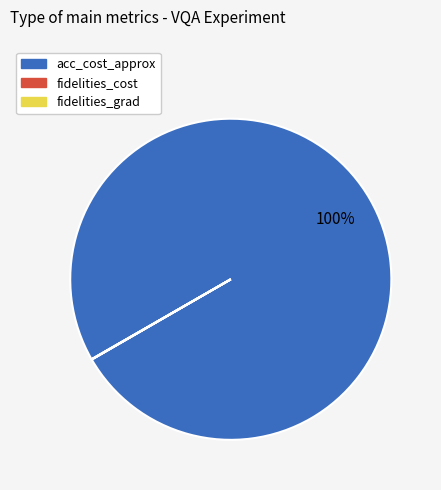

Does acc_cost_approx account for over 50% of the chart?

Yes